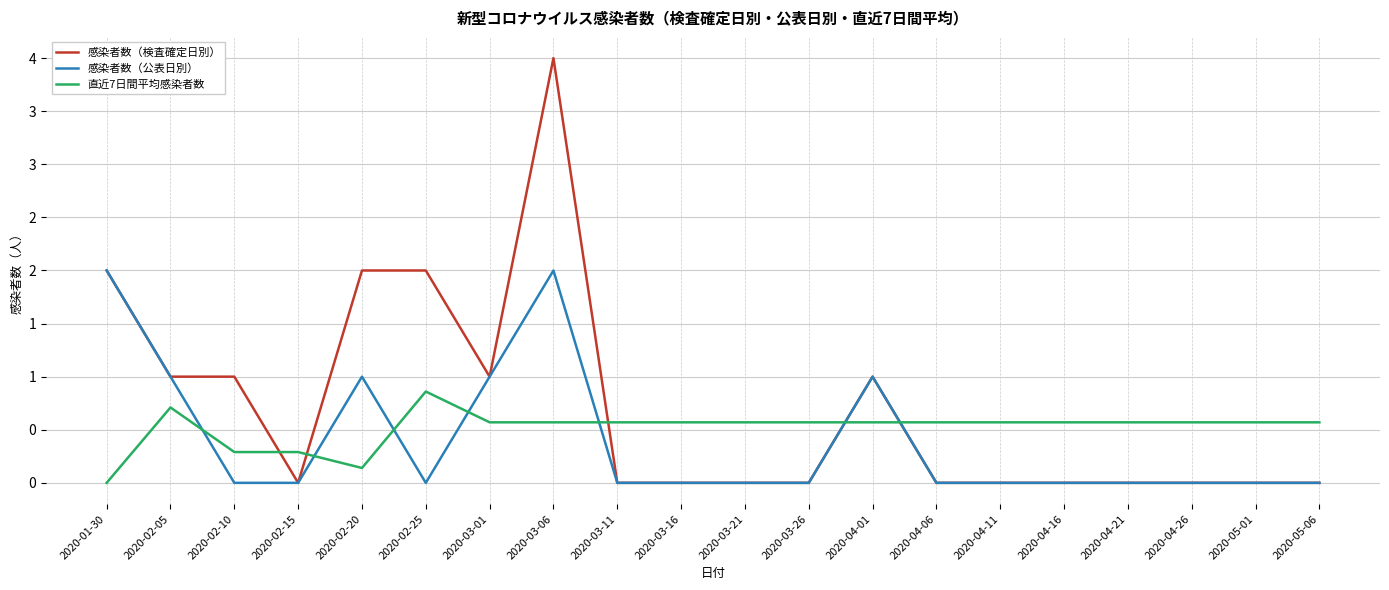

Reading left to right, extract all data points from this chart.

感染者数（検査確定日別）: 2.0	1.0	1.0	0.0	2.0	2.0	1.0	4.0	0.0	0.0	0.0	0.0	1.0	0.0	0.0	0.0	0.0	0.0	0.0	0.0
感染者数（公表日別）: 2.0	1.0	0.0	0.0	1.0	0.0	1.0	2.0	0.0	0.0	0.0	0.0	1.0	0.0	0.0	0.0	0.0	0.0	0.0	0.0
直近7日間平均感染者数: 0.0	0.7	0.3	0.3	0.1	0.9	0.6	0.6	0.6	0.6	0.6	0.6	0.6	0.6	0.6	0.6	0.6	0.6	0.6	0.6